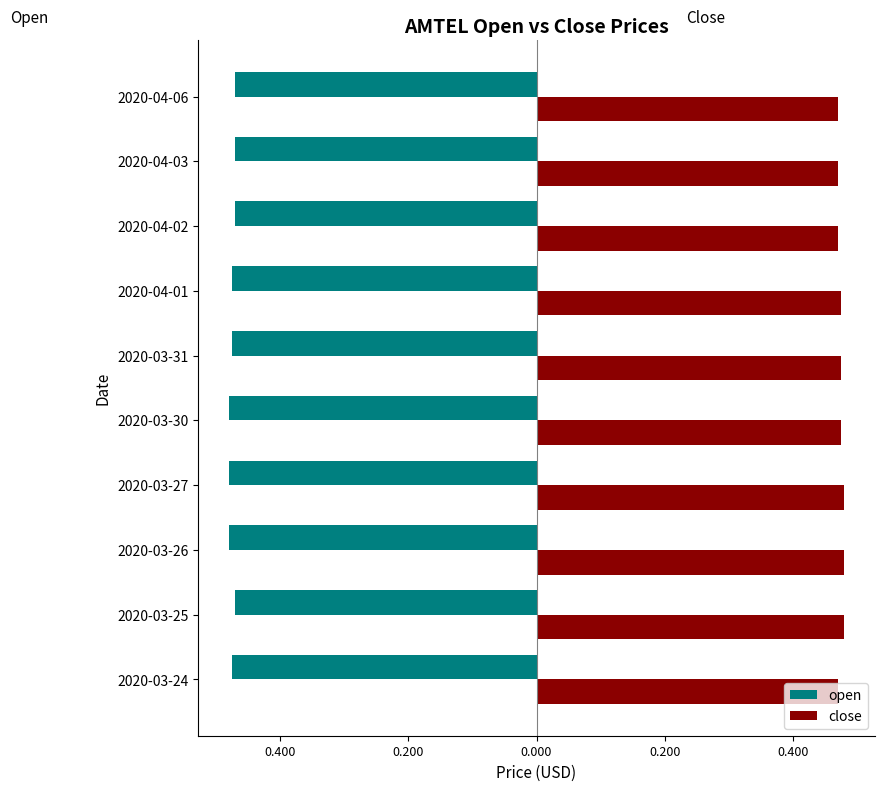

What are all the series names shown in the legend?

open, close